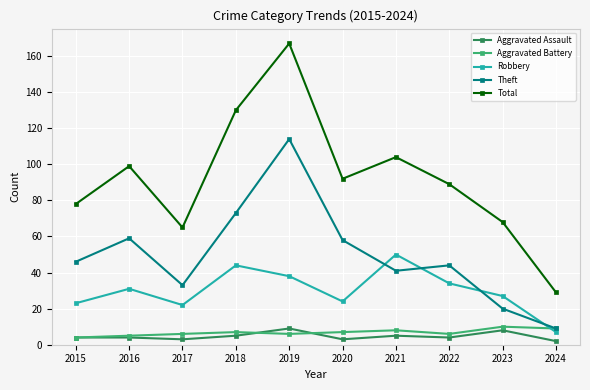

Which series changed the most between 2018 and 2023?

Total